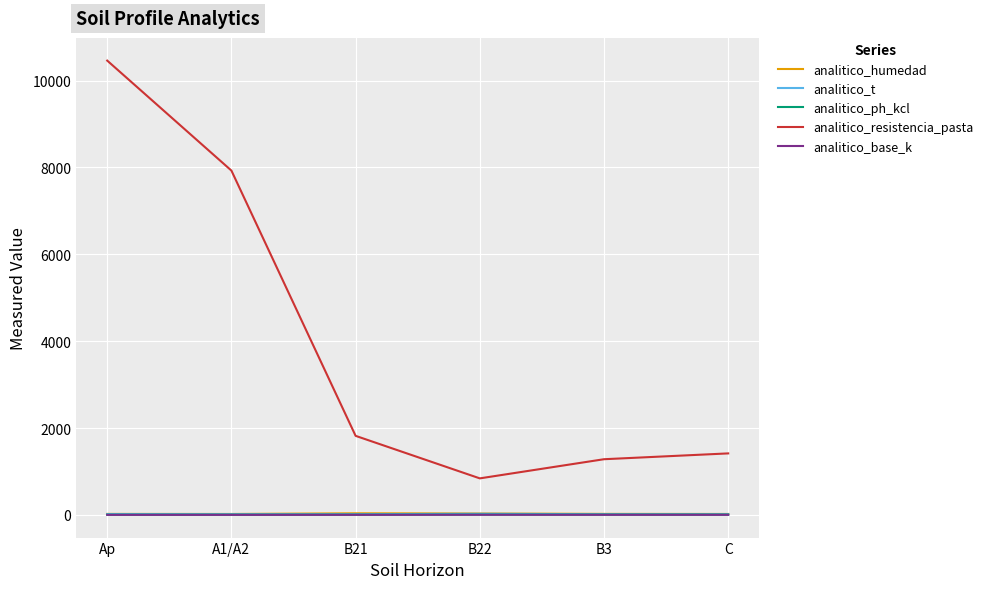

What are all the series names shown in the legend?

analitico_humedad, analitico_t, analitico_ph_kcl, analitico_resistencia_pasta, analitico_base_k